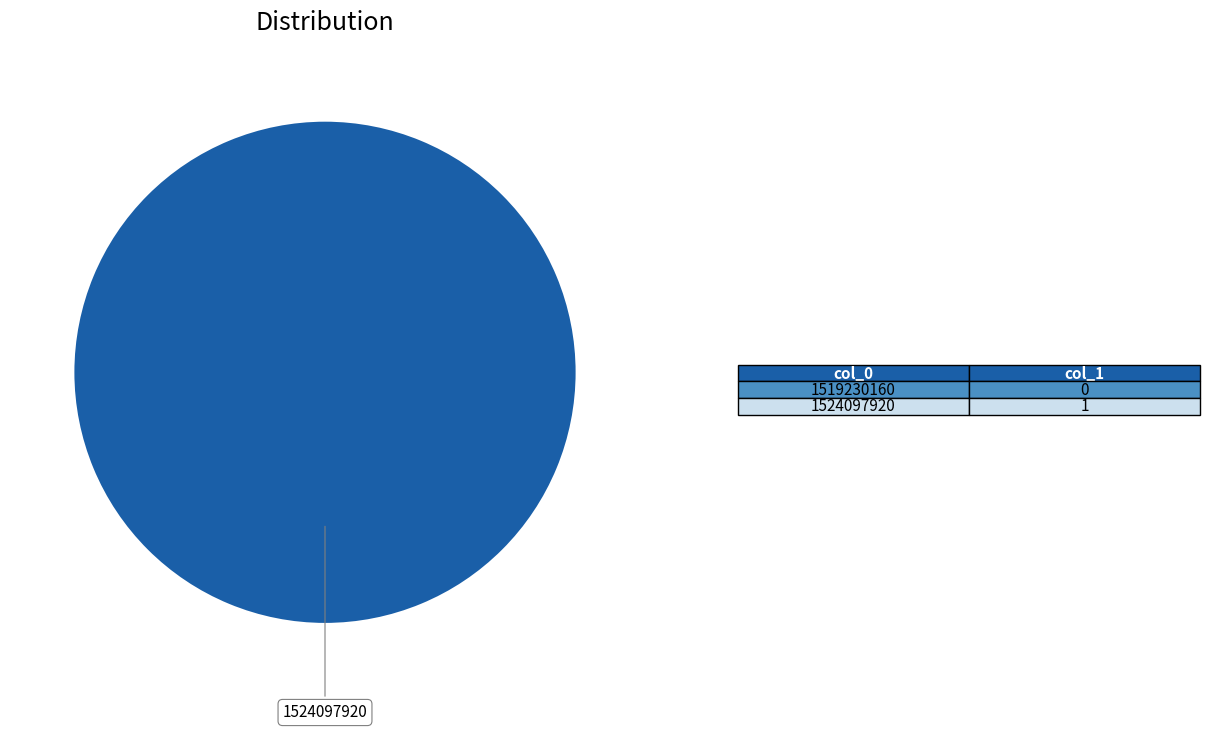

Is there a majority slice in this chart?

Yes